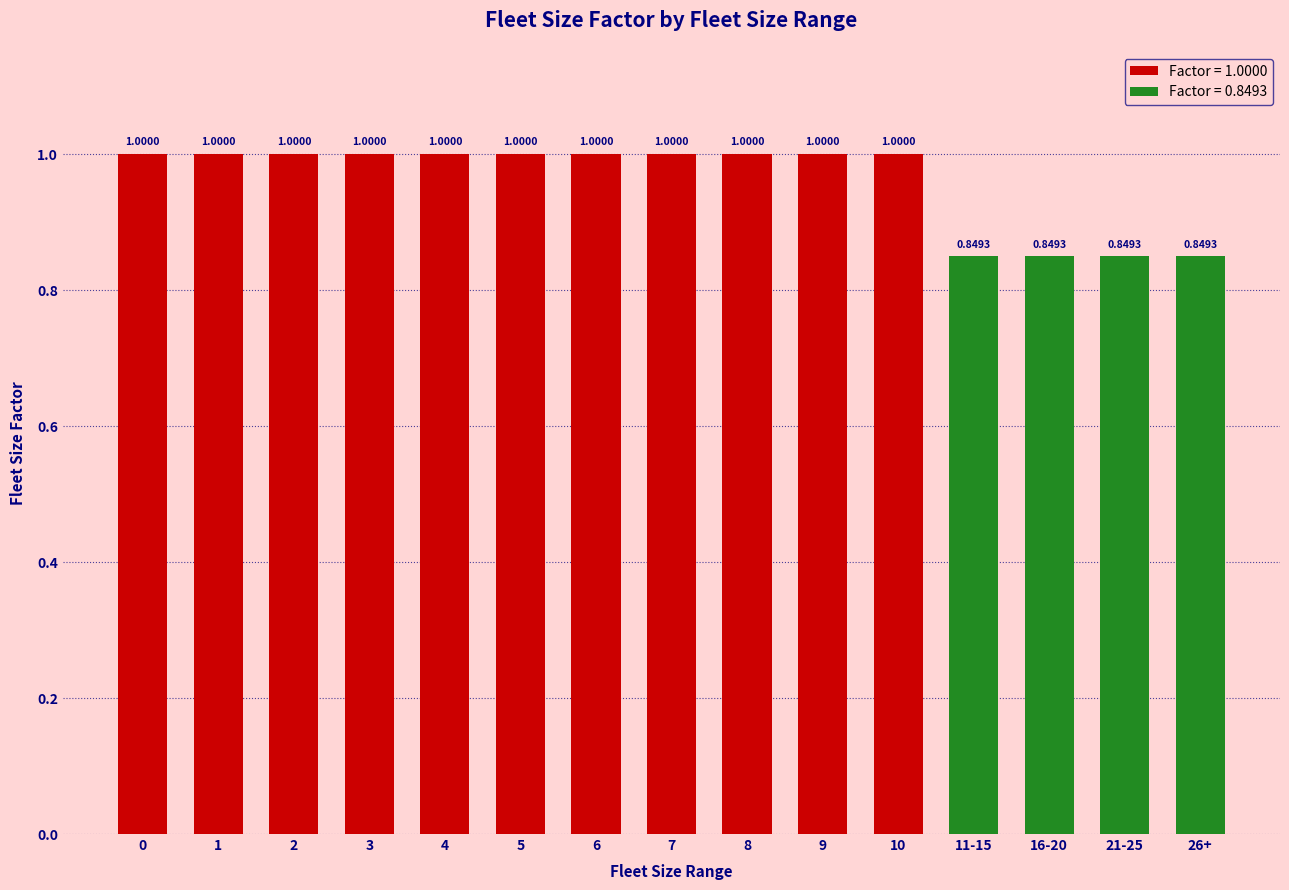

What is the sum of all values?

14.4